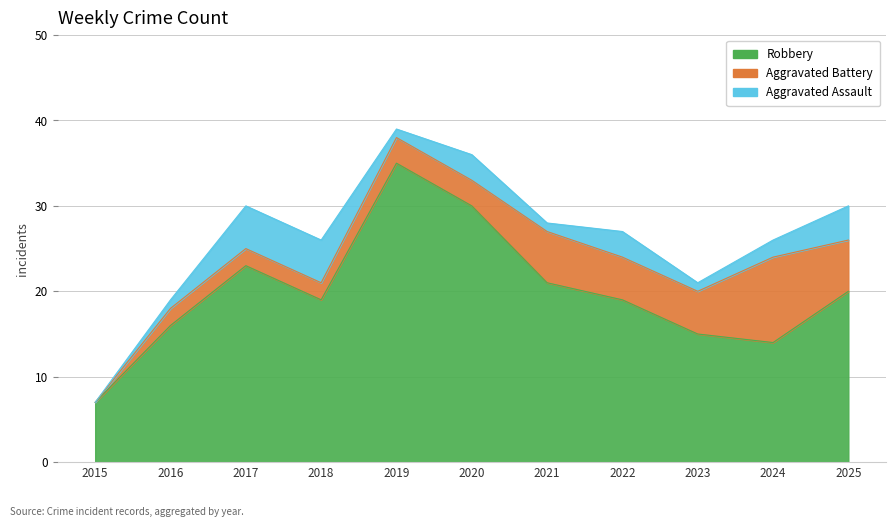

What value does the Aggravated Battery series have at 2025, to the nearest 5?

5